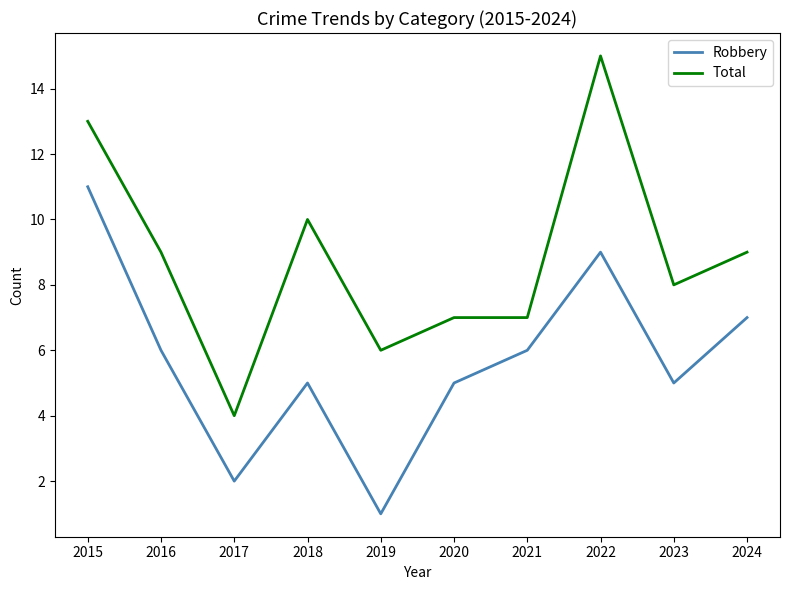

True or false: Robbery has more than 0 interior local peaks.

True